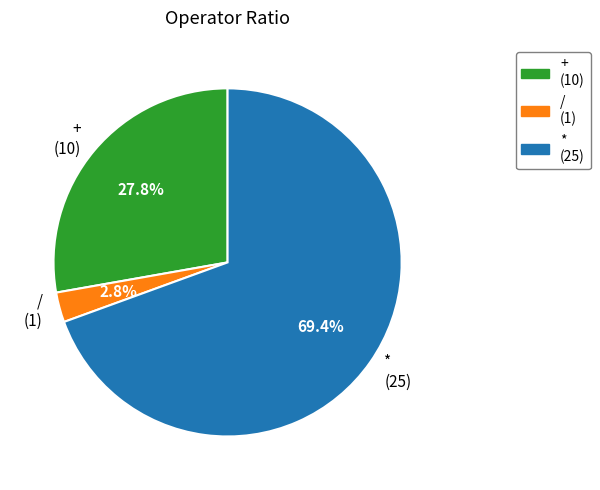

Is there any slice that represents more than half of the pie?

Yes